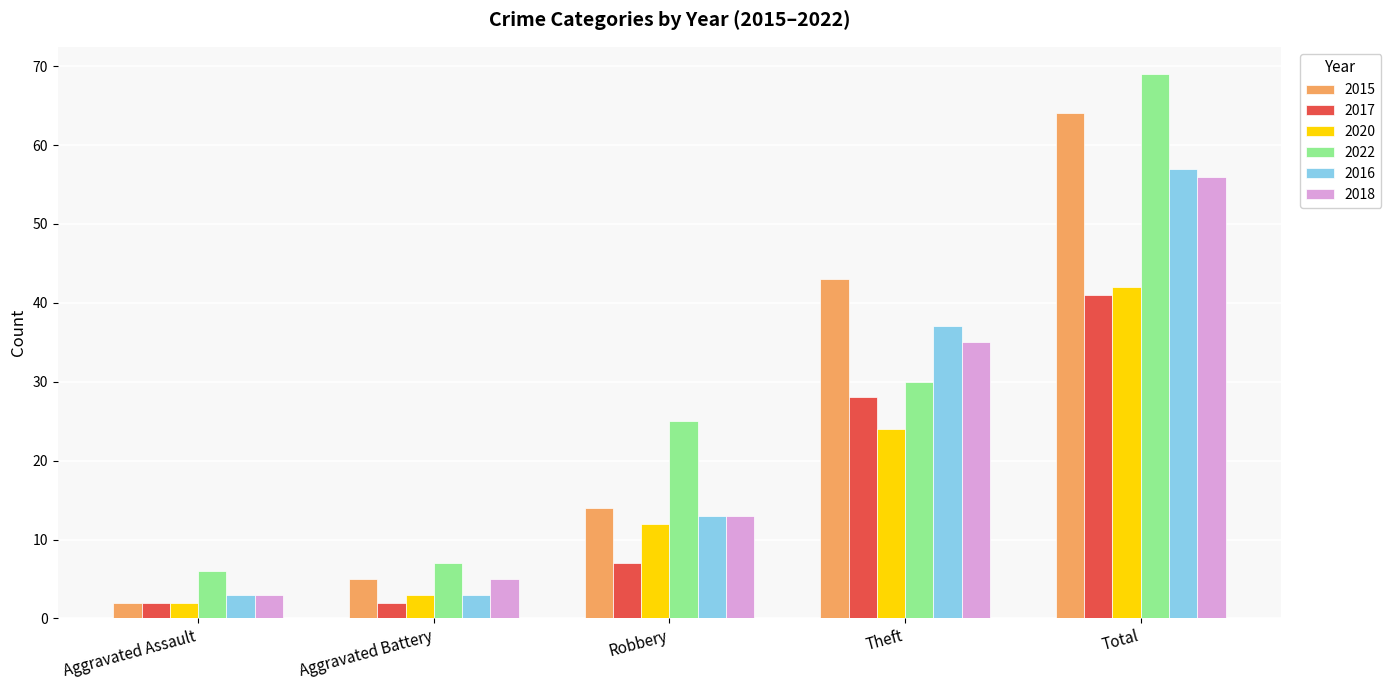

Read the 2015 value at Theft, to the nearest 5.

45